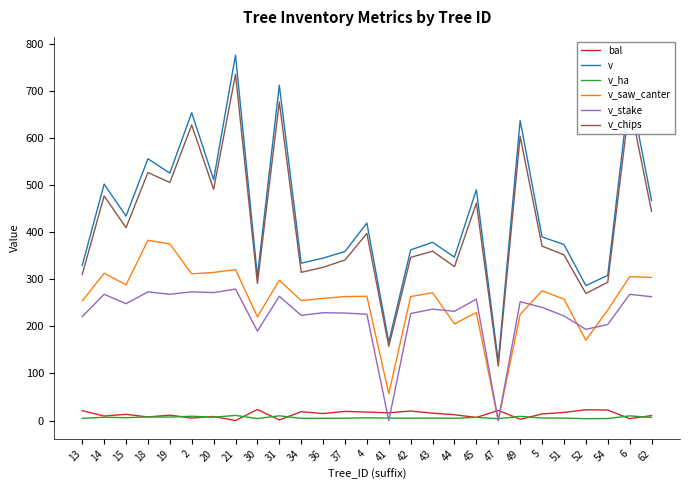

What is the sum of all v_saw_canter values?

6916.3